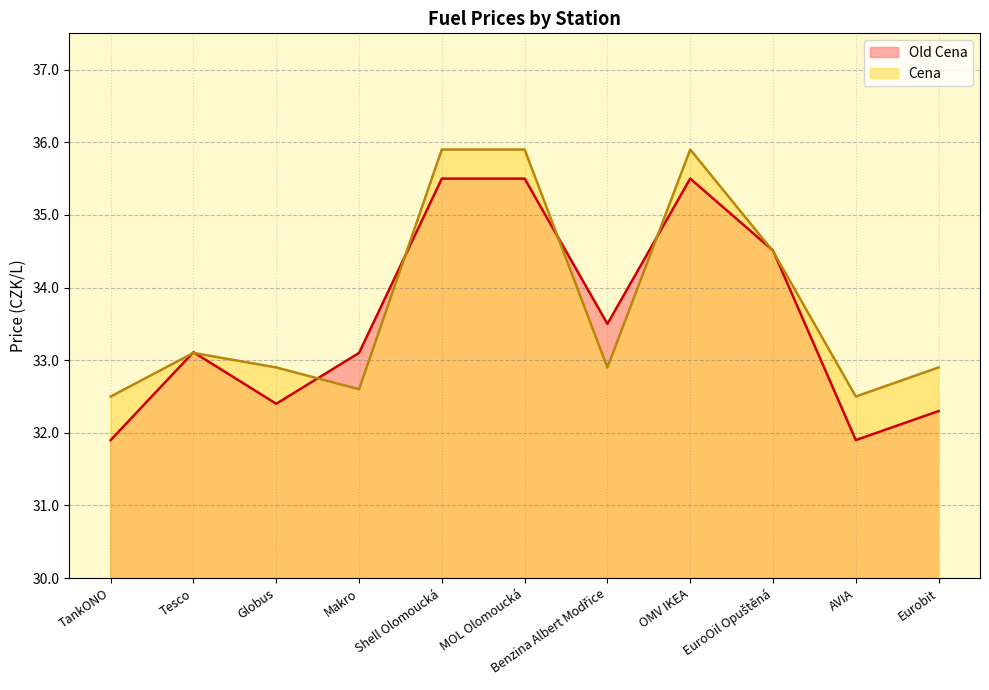

How many distinct data groups are displayed?

2